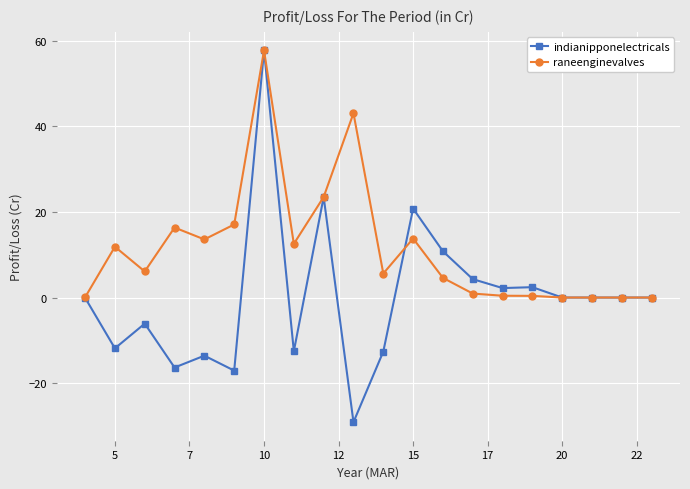

How many data points does each series have?

20